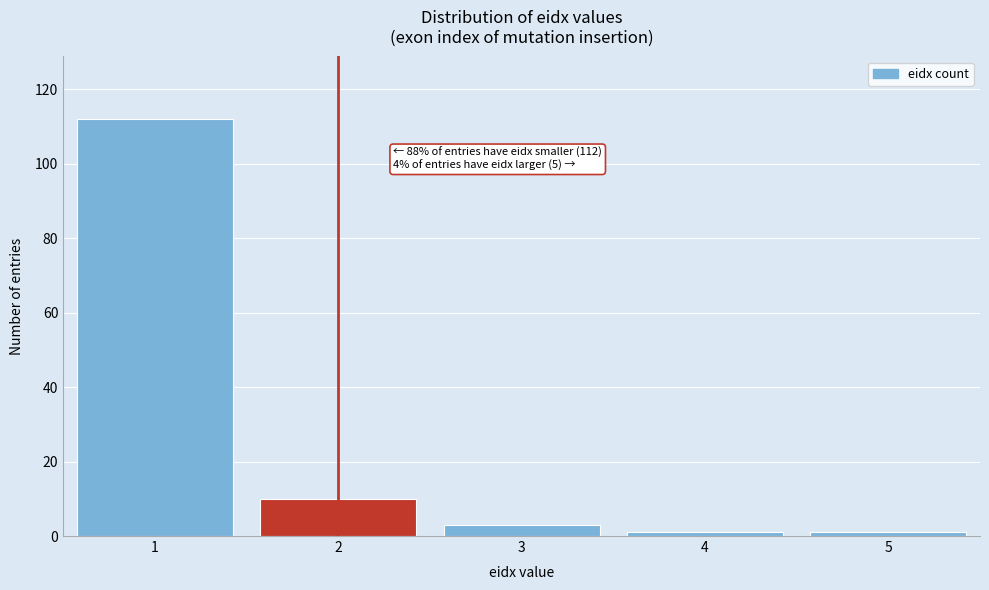

Reading right to left, transcribe all the data shown in this chart.

5=1	4=1	3=3	2=10	1=112